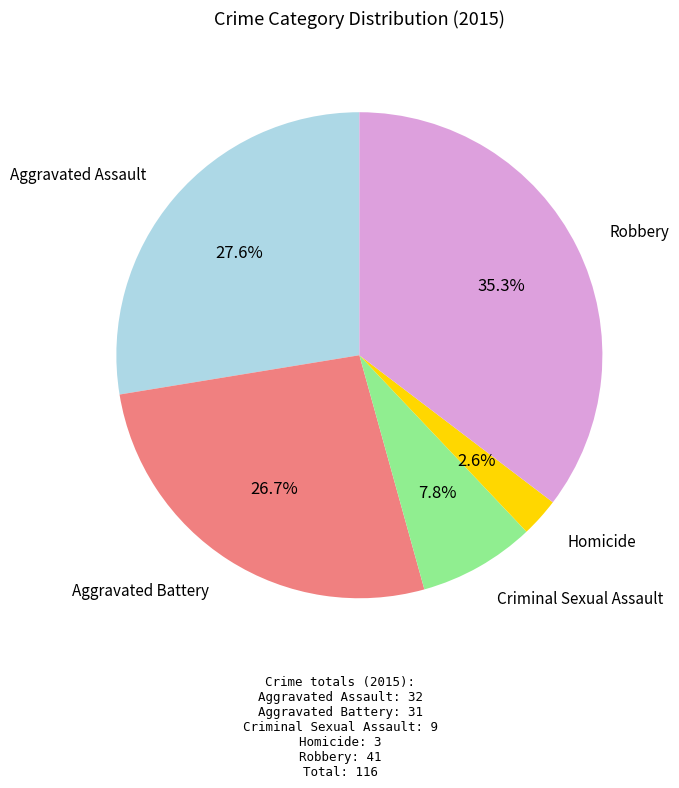

Is there a majority slice in this chart?

No